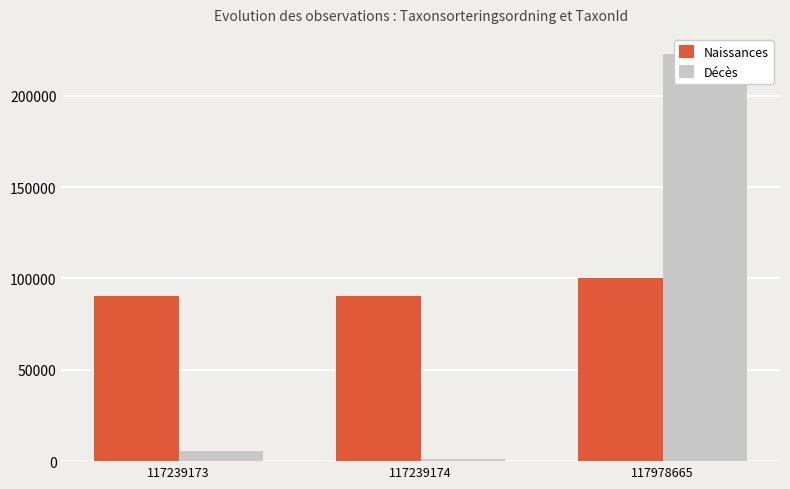

Reading right to left, list all the values displayed in this chart.

Naissances: 100017	90679	90464
Décès: 222771	1202	5447